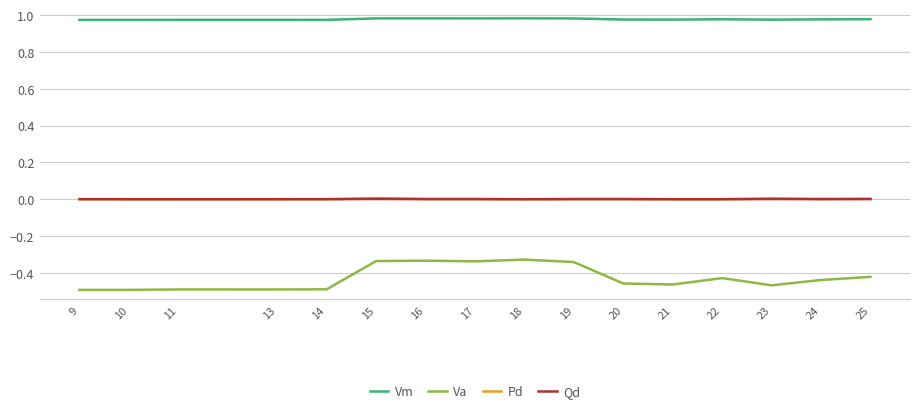

Between 9 and 17, which series saw the biggest shift?

Va